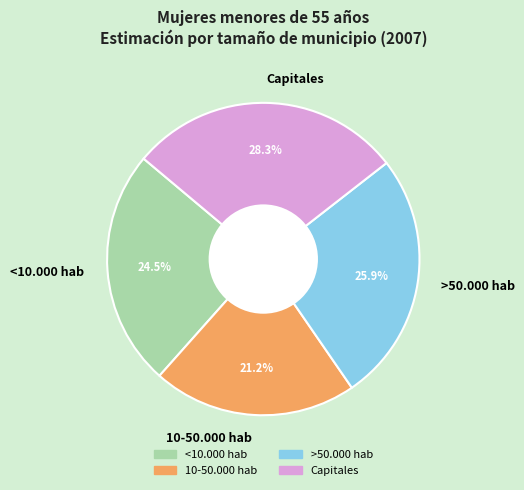

To the nearest percent, what is the average slice percentage?

25%